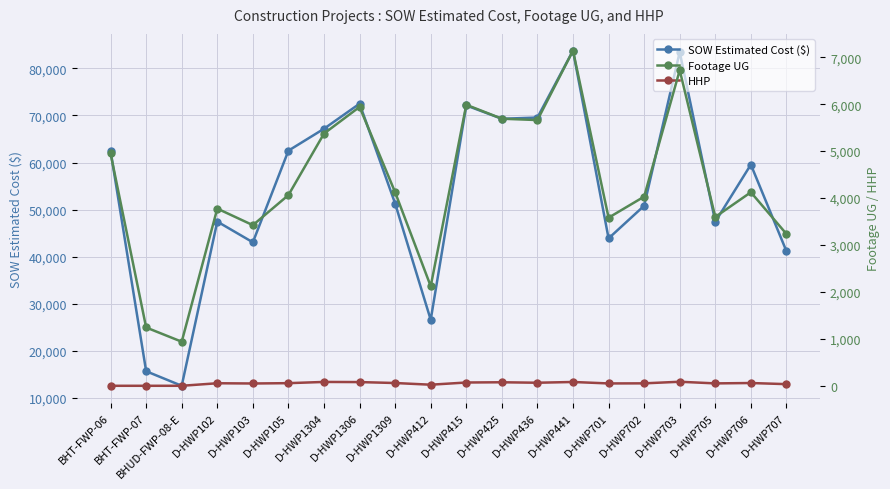

What is the spread (max minus min) of values at D-HWP706?

59503.5